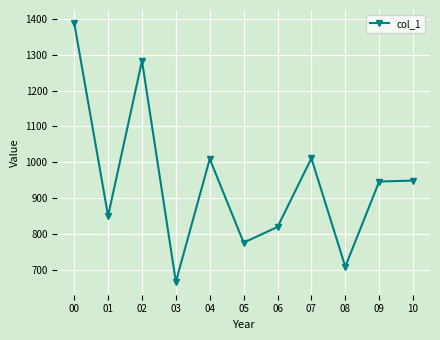

How many lines are shown in the chart?

1